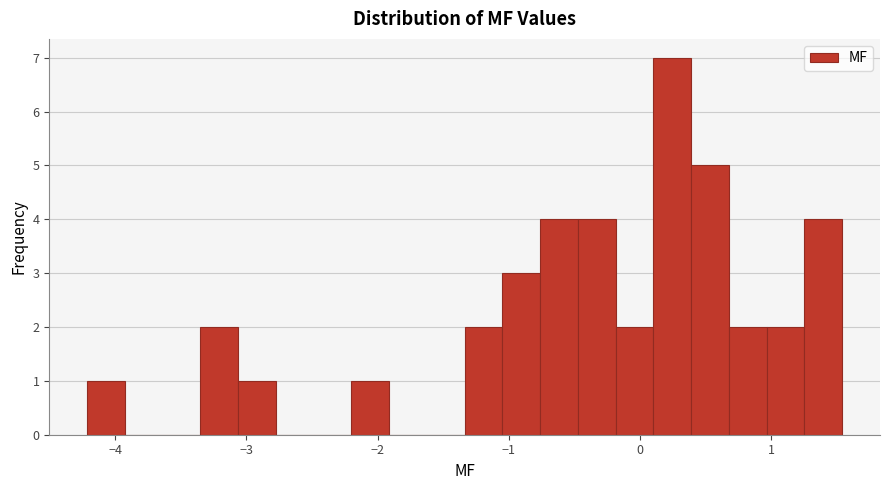

Read against the x-axis, roughly where is the centre of the tallest bar?

0.2